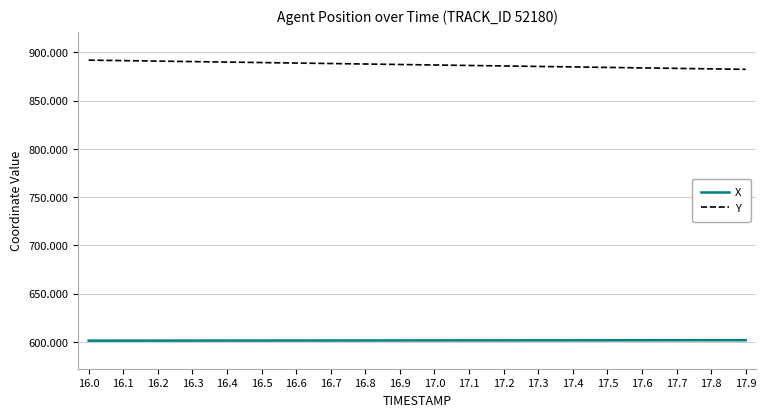

The value of Y at 17.2 is 1476.2. True or false?

False